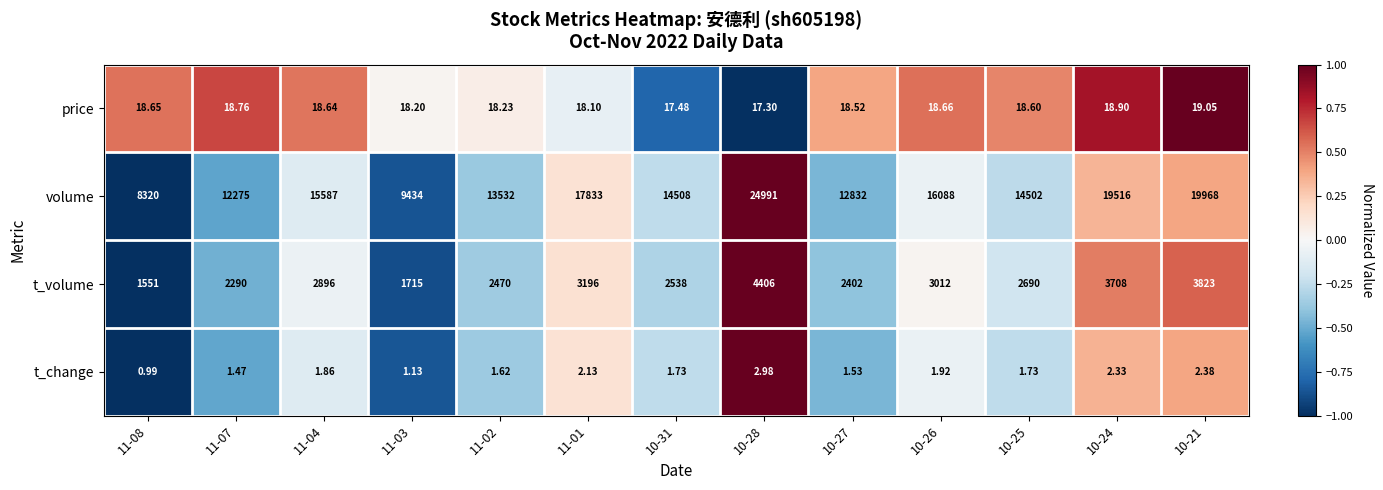

Which series has the largest range (max minus min)?

volume